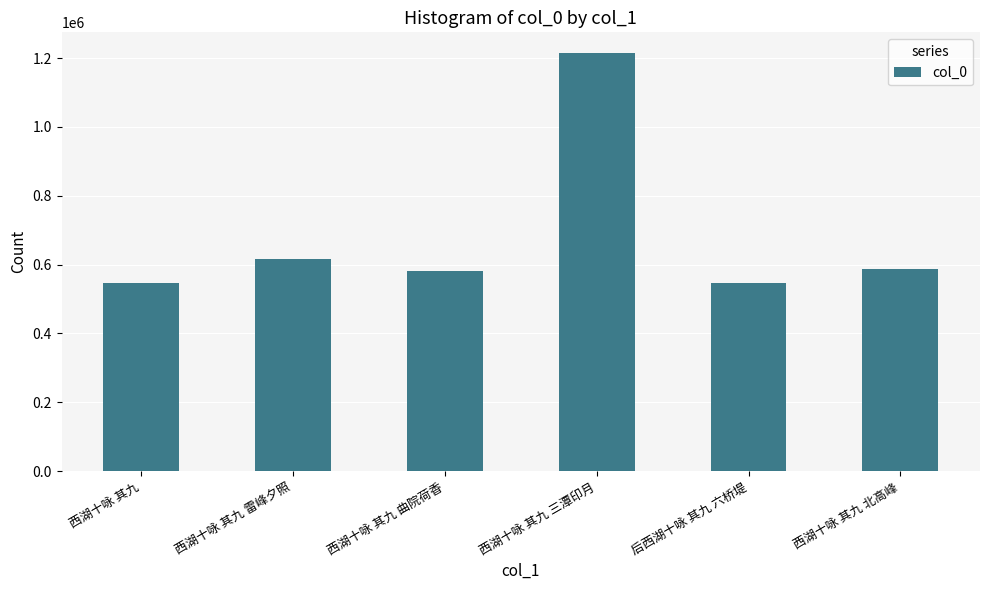

What is the difference between the maximum and minimum values?

668726